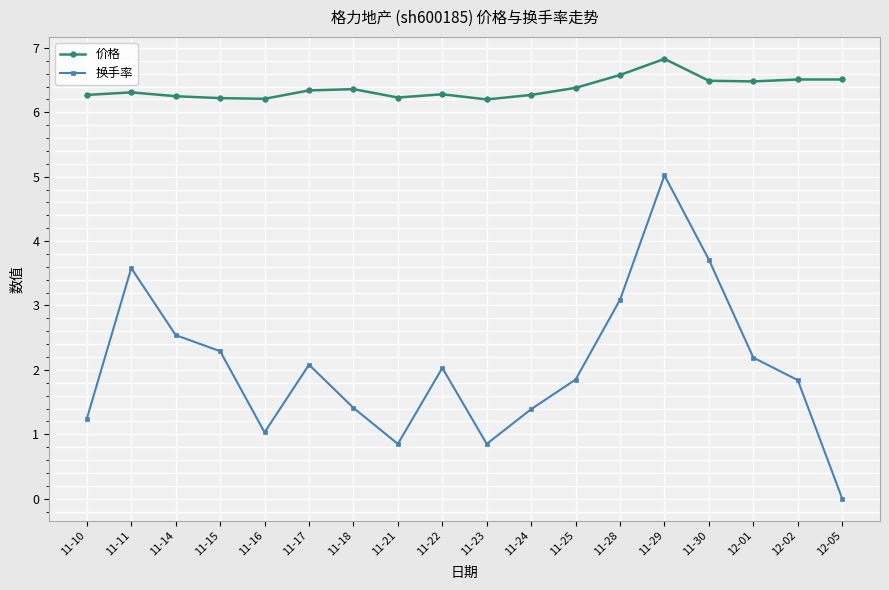

Rank the series at 11-28 from lowest to highest value.

换手率, 价格